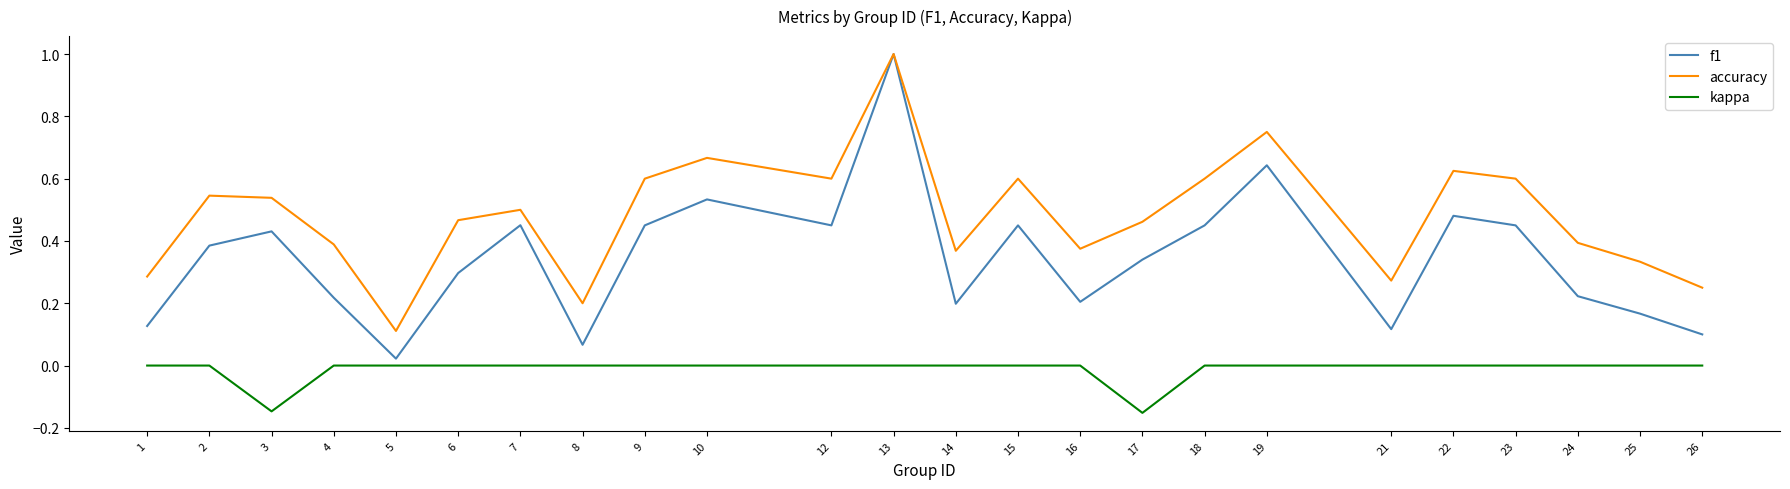

What are all the series names shown in the legend?

f1, accuracy, kappa